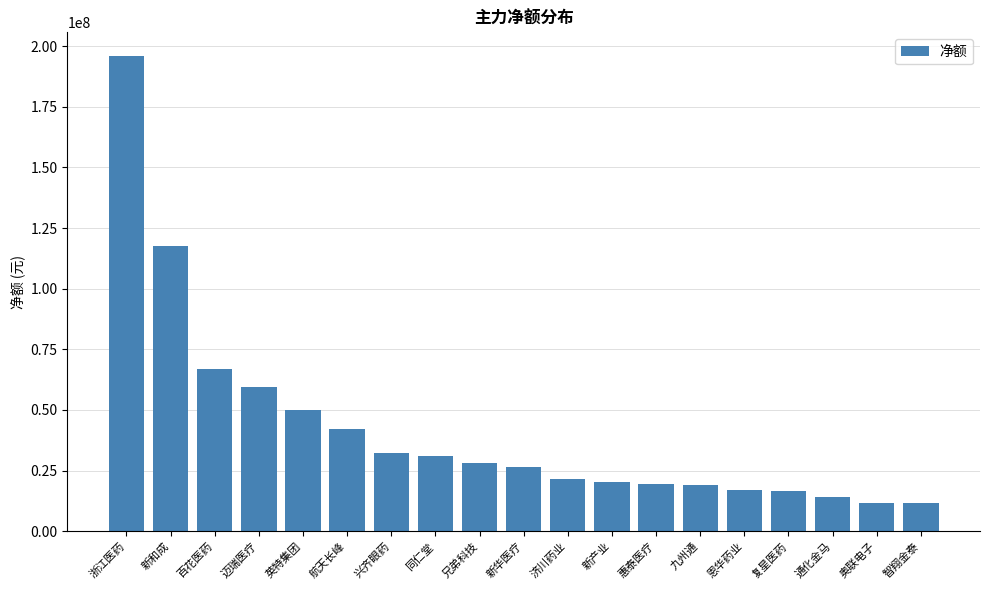

What is the value of the 11th bar from the left?

21692599